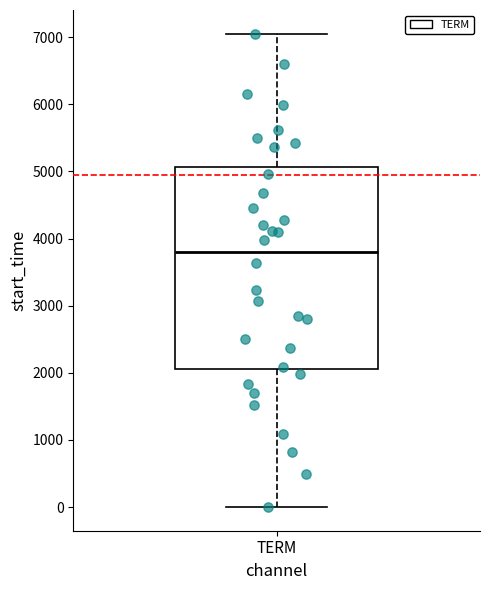

Where does the upper whisker of the box for TERM end on the y-axis? The values are not printed on the chart, so give them approximately, as read against the axis.

7100